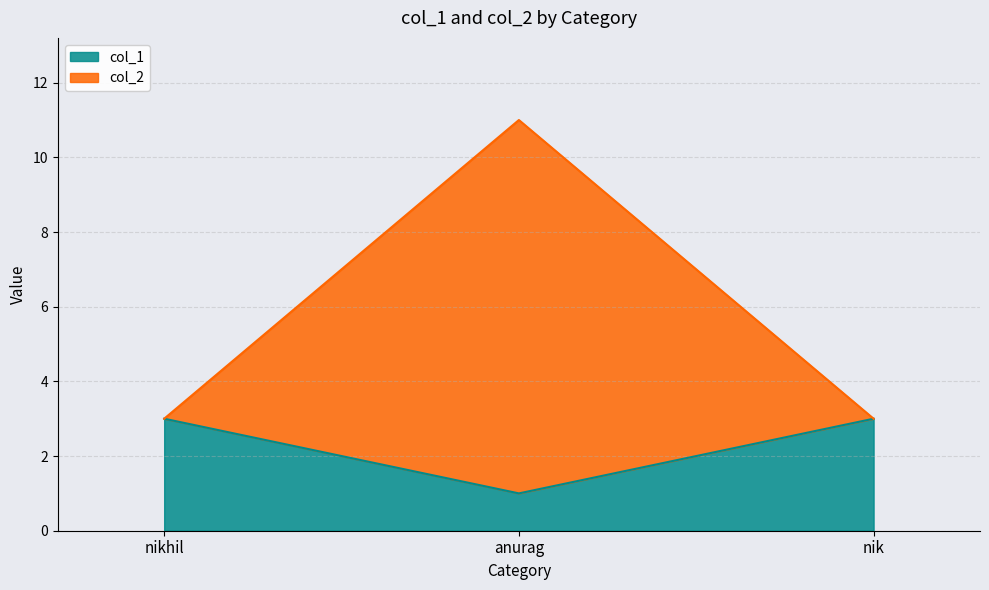

Reading left to right, extract all data points from this chart.

col_1: 3	1	3
col_2: 3	11	3